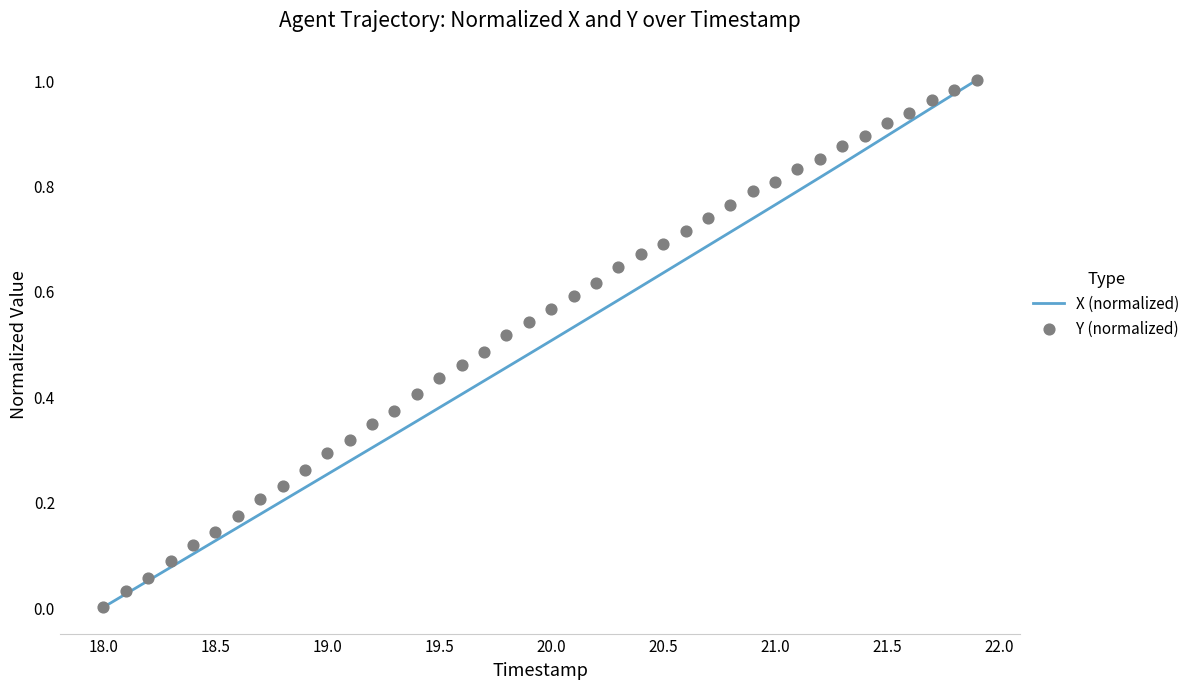

Which series reaches the minimum Y coordinate?

X (normalized)